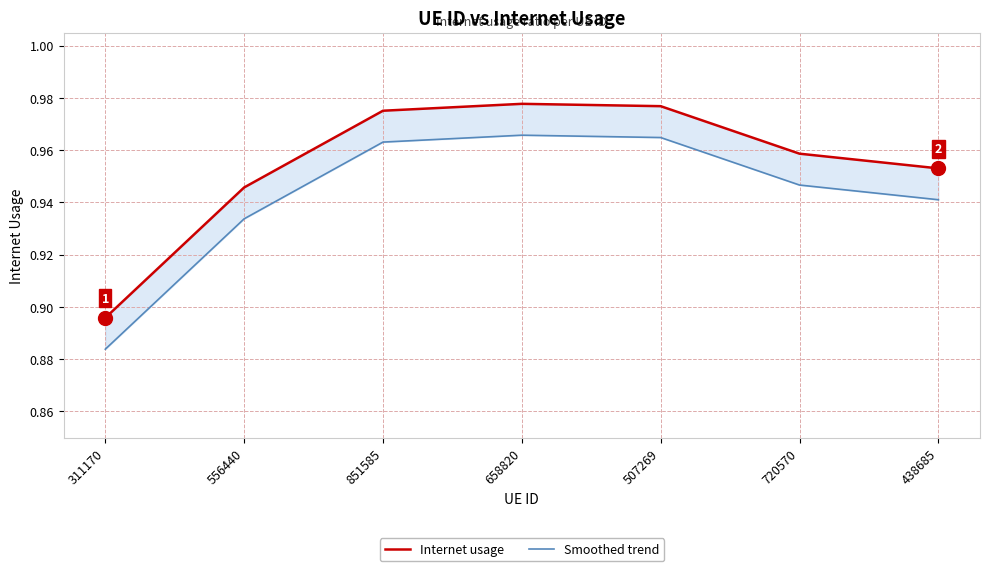

Is this an area chart (filled region under the line)?

No